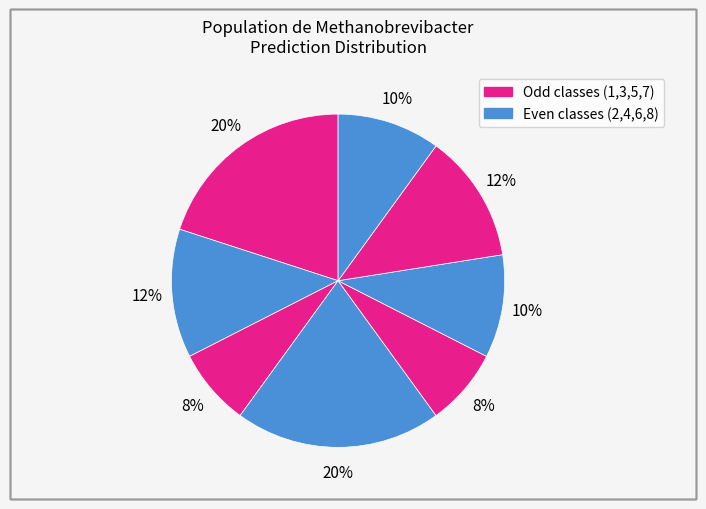

How many segments does this pie chart have?

8